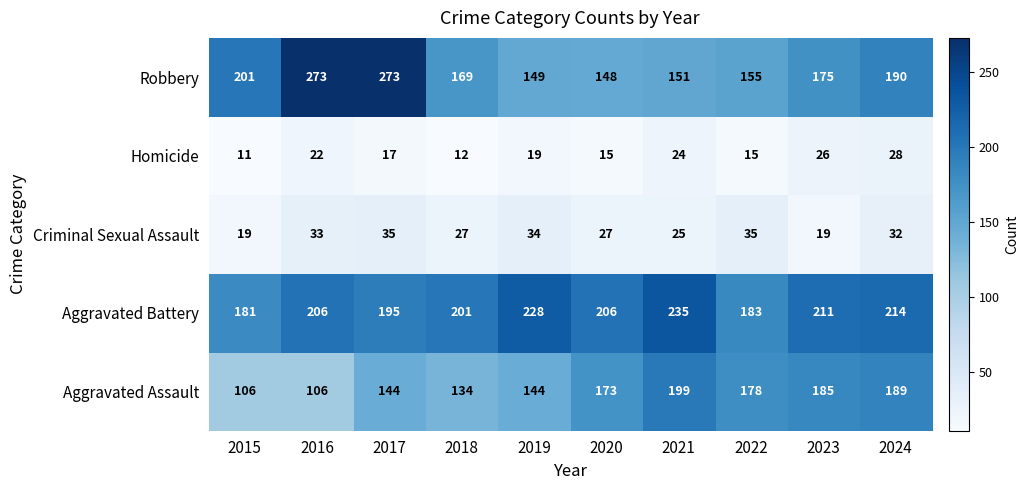

What is the approximate value of Criminal Sexual Assault at 2021, to the nearest 5?

25